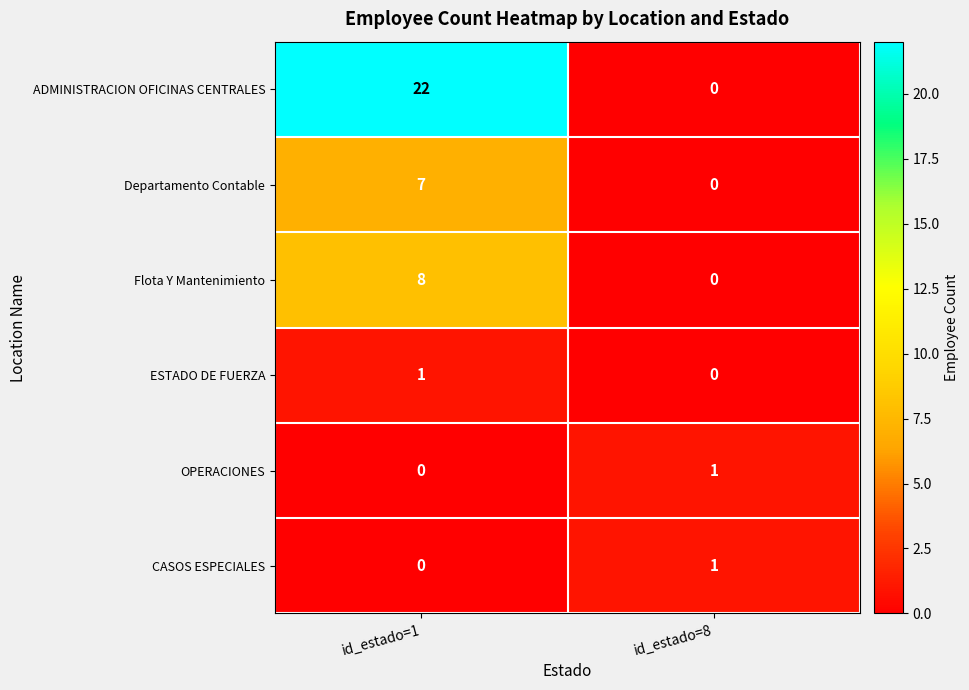

Reading left to right, extract all data points from this chart.

ADMINISTRACION OFICINAS CENTRALES: 22	0
Departamento Contable: 7	0
Flota Y Mantenimiento: 8	0
ESTADO DE FUERZA: 1	0
OPERACIONES: 0	1
CASOS ESPECIALES: 0	1